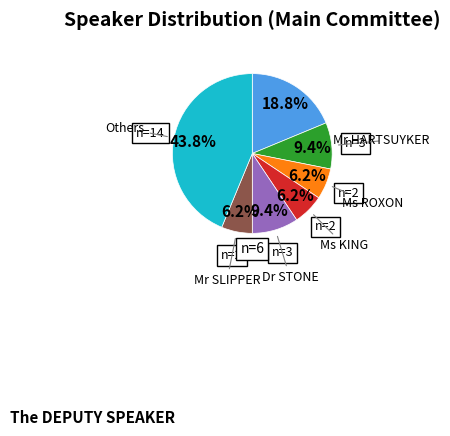

Count the number of slices in the pie.

7